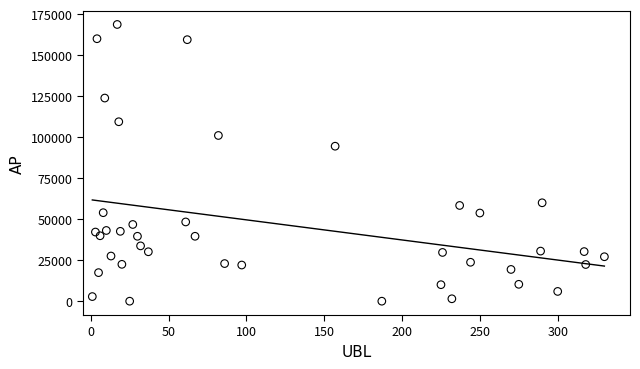

What Y value in the scatter plot is closest to 84351?

94485